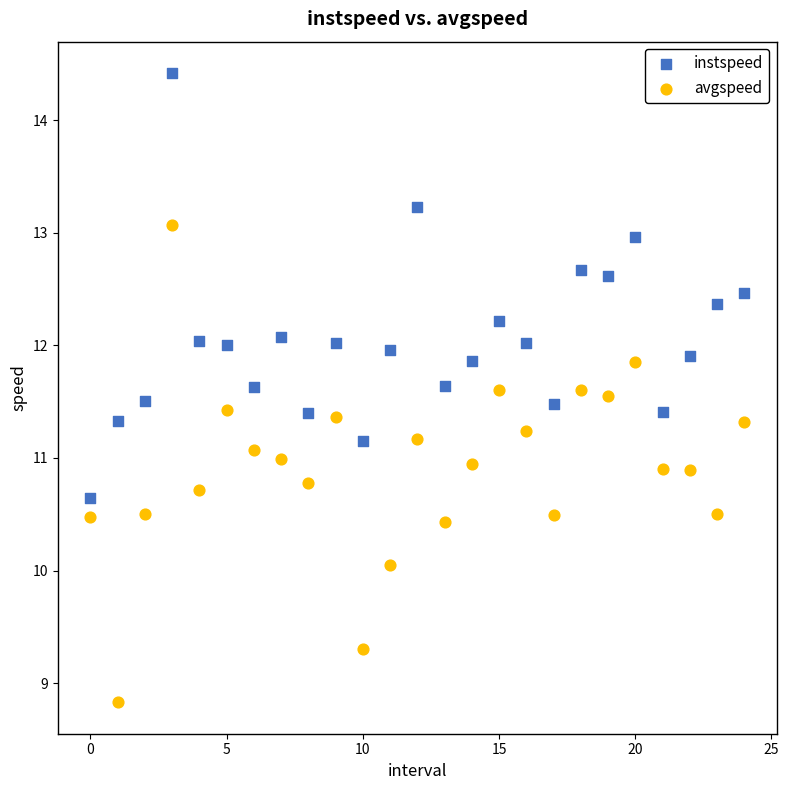

Which series contains the highest Y value?

instspeed